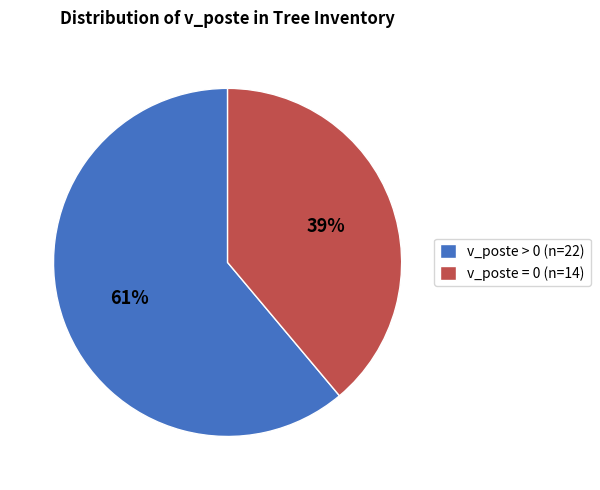

Does v_poste = 0 (n=14) represent more than half of the total?

No